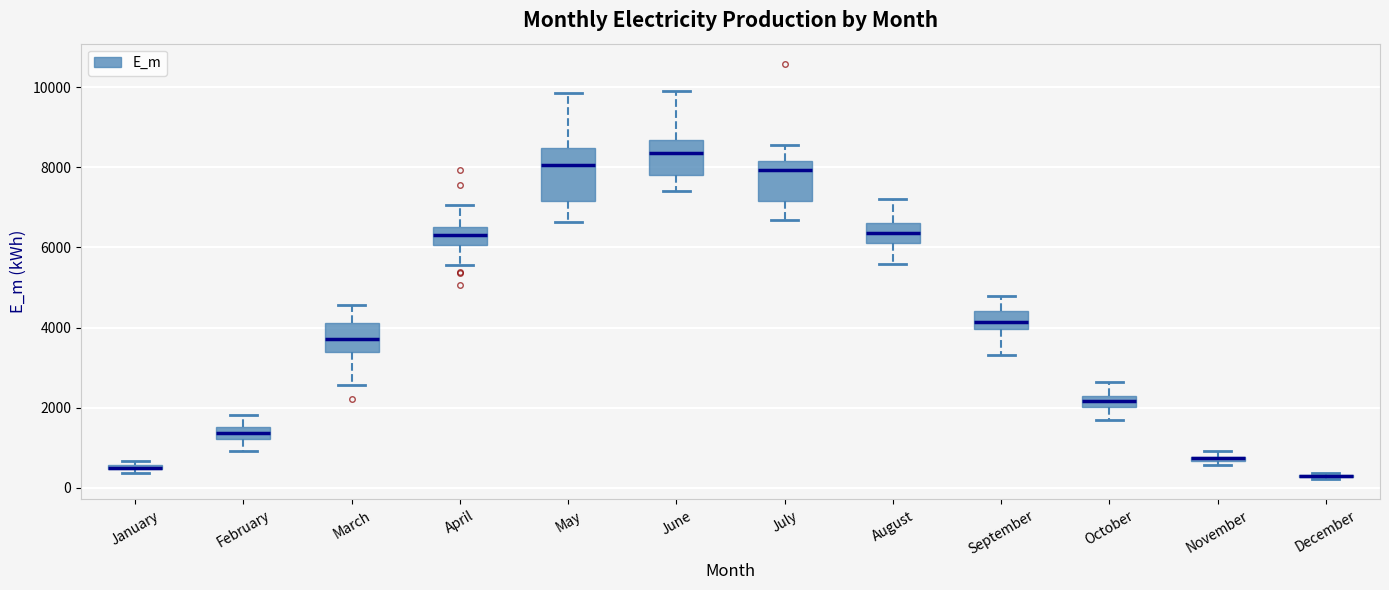

Where does the upper whisker of the box for May end on the y-axis? The values are not printed on the chart, so give them approximately, as read against the axis.

9800